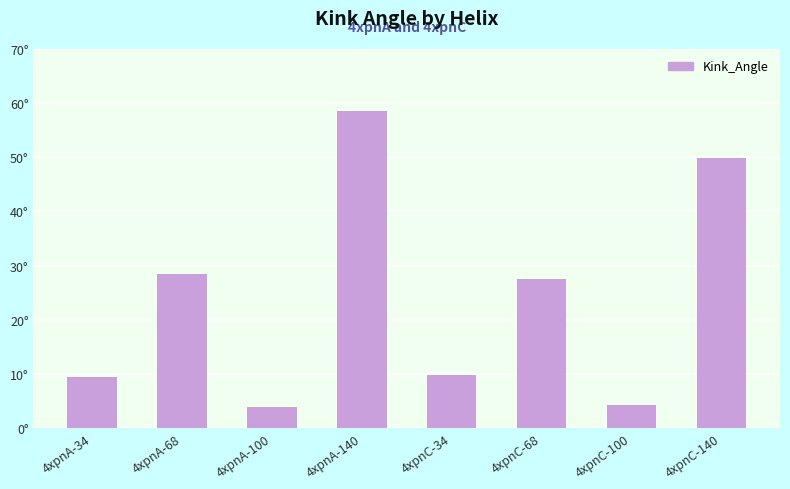

Reading left to right, what are all the values shown in this chart?

9.4	28.5	3.9	58.5	9.7	27.6	4.2	49.9